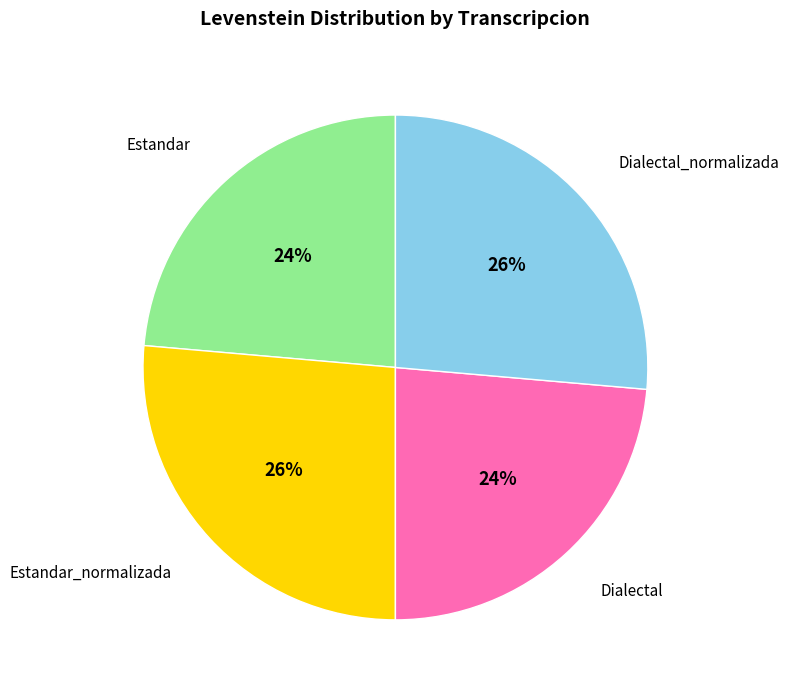

To the nearest percent, what percentage of the pie is Estandar?

24%